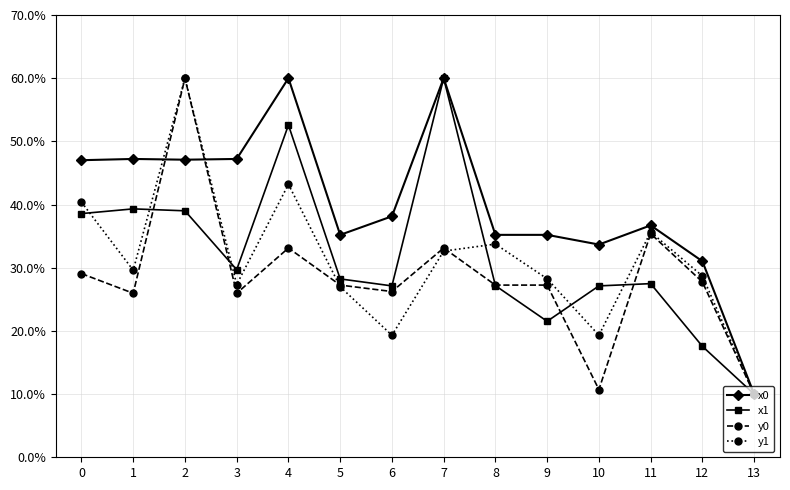

Which series changed the most between 0 and 13?

x0